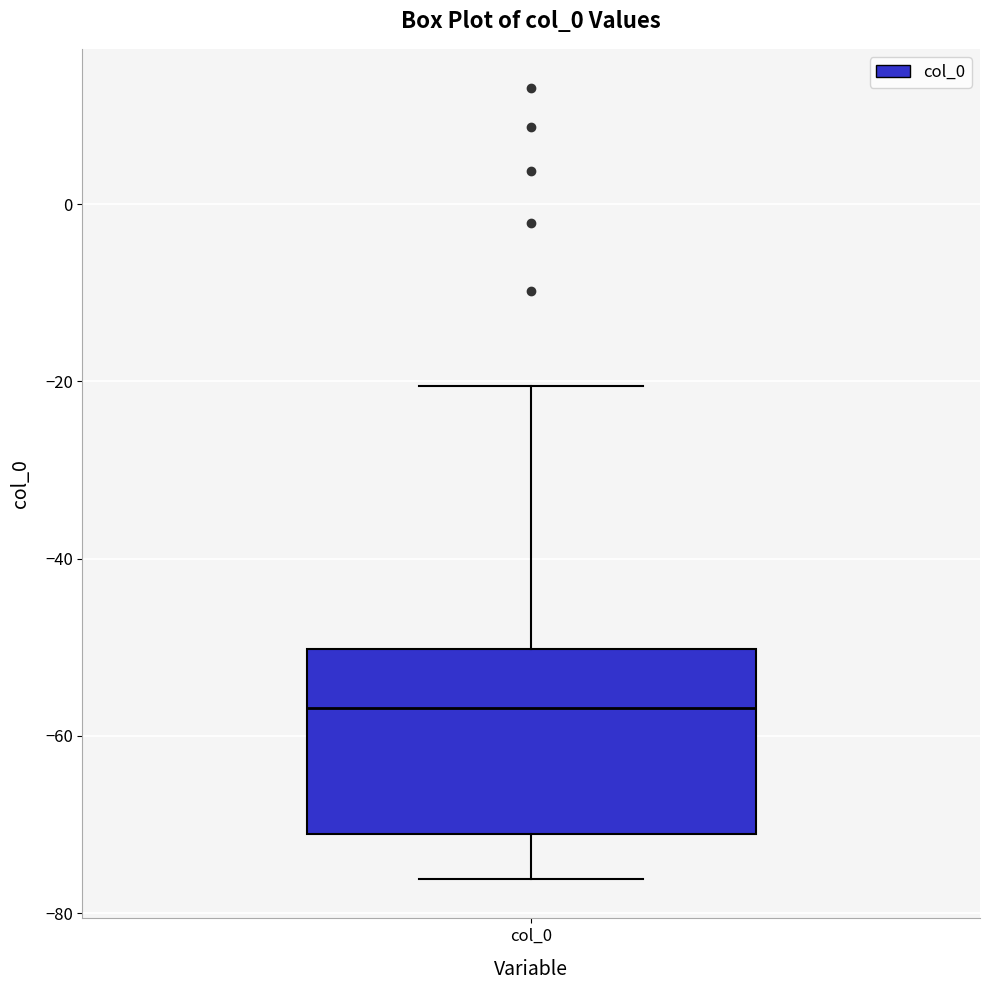

Where does the upper whisker of the box for col_0 end on the y-axis? The values are not printed on the chart, so give them approximately, as read against the axis.

-20